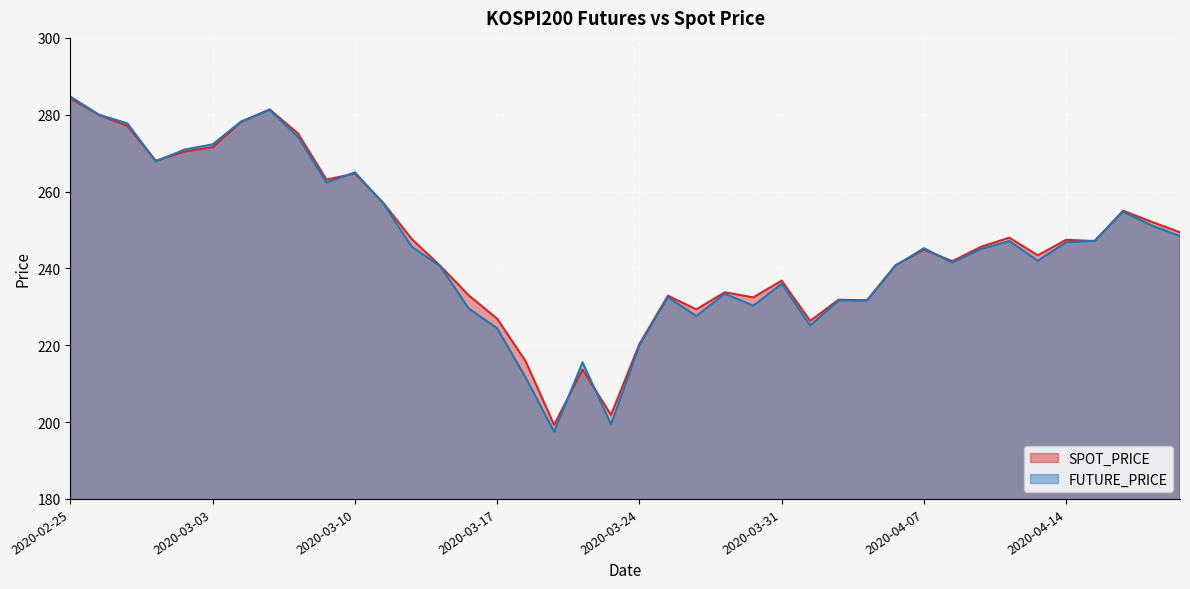

Which series changed the most between 2020-03-10 and 2020-04-17?

FUTURE_PRICE